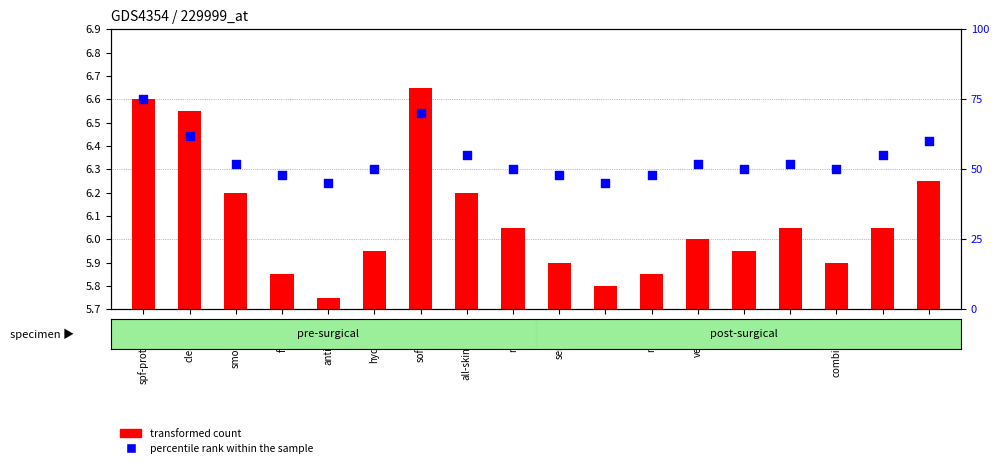

What are all the series names shown in the legend?

transformed count, percentile rank within the sample